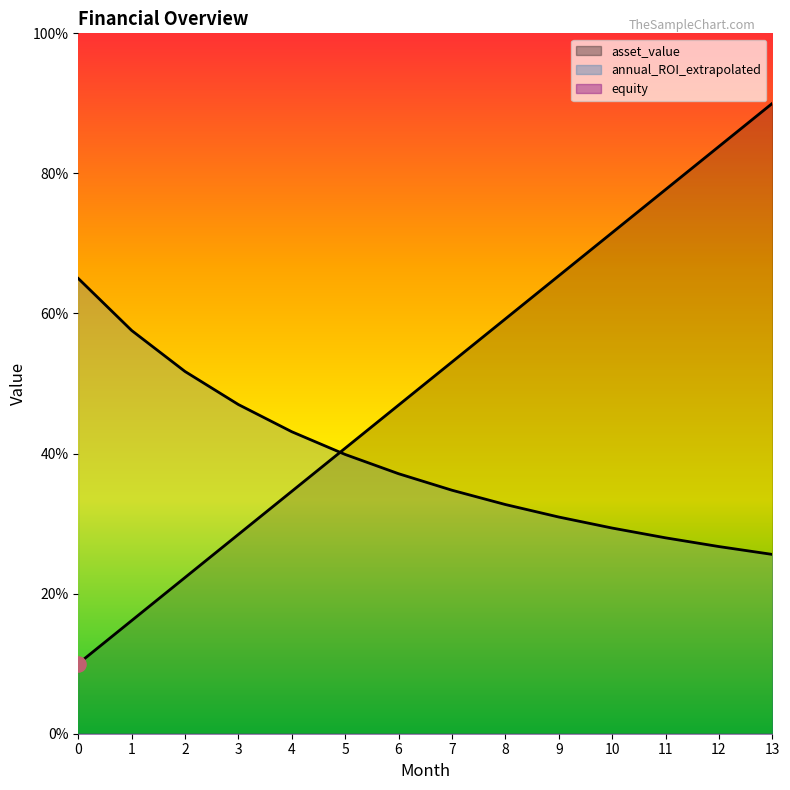

At which category is the sum across all series the highest?

13.0